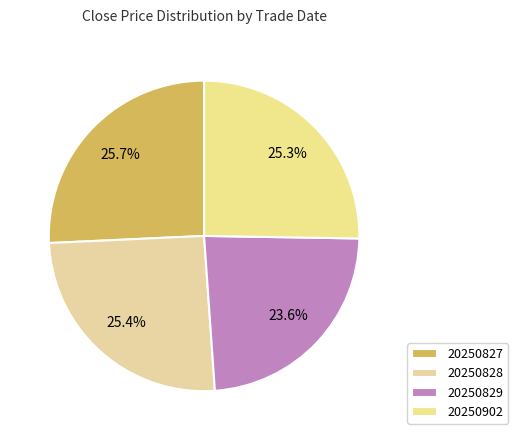

Rank the categories by value from lowest to highest.

20250829, 20250902, 20250828, 20250827